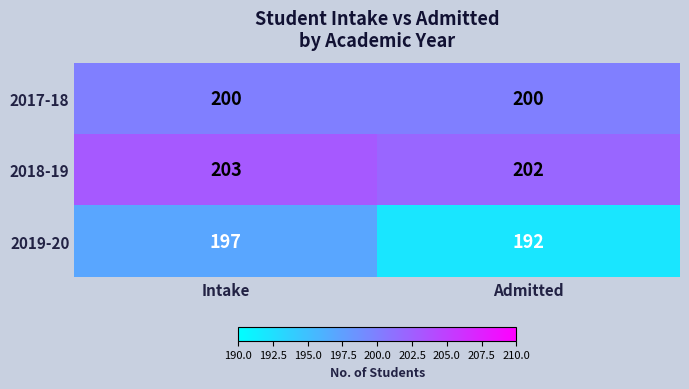

Is it true that 2018-19 equals 203 at Intake?

True